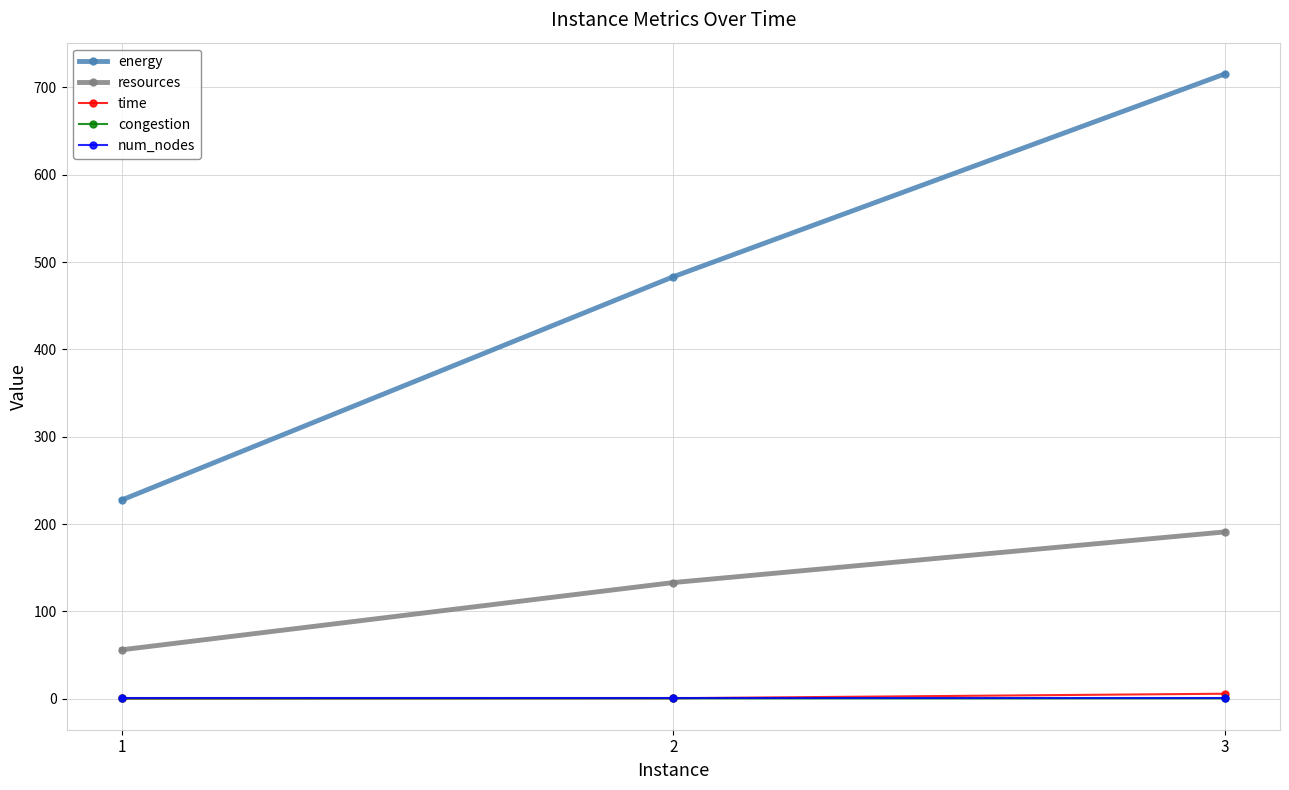

What is the value of the resources point at the 1st from the left?

56.0